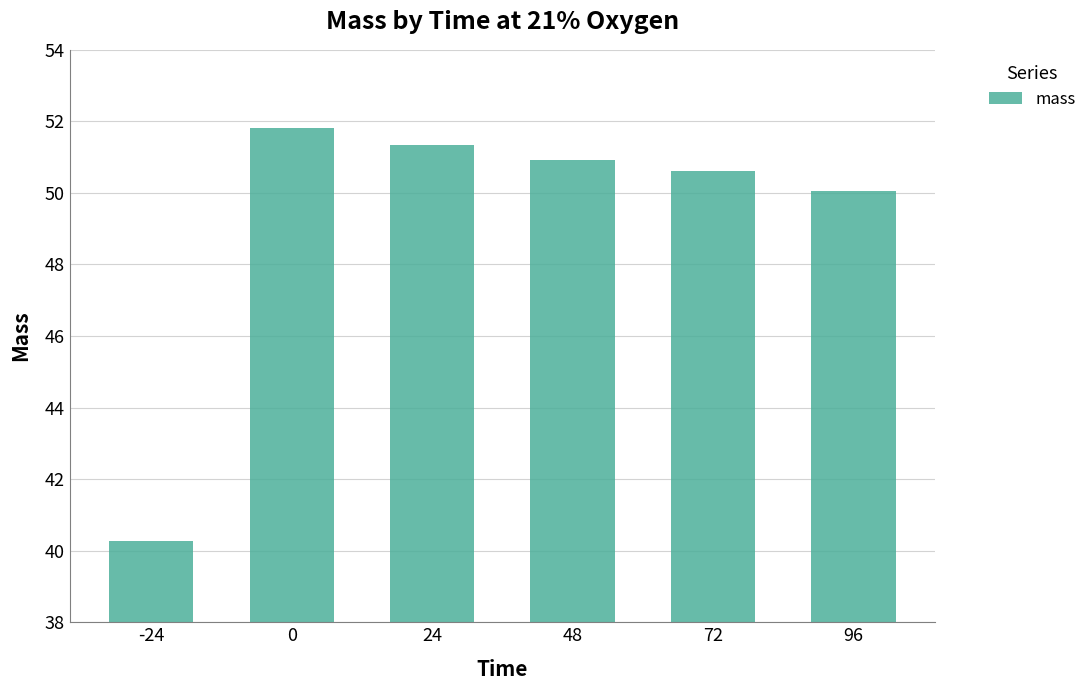

What is the value of the 1st bar from the left?

40.3